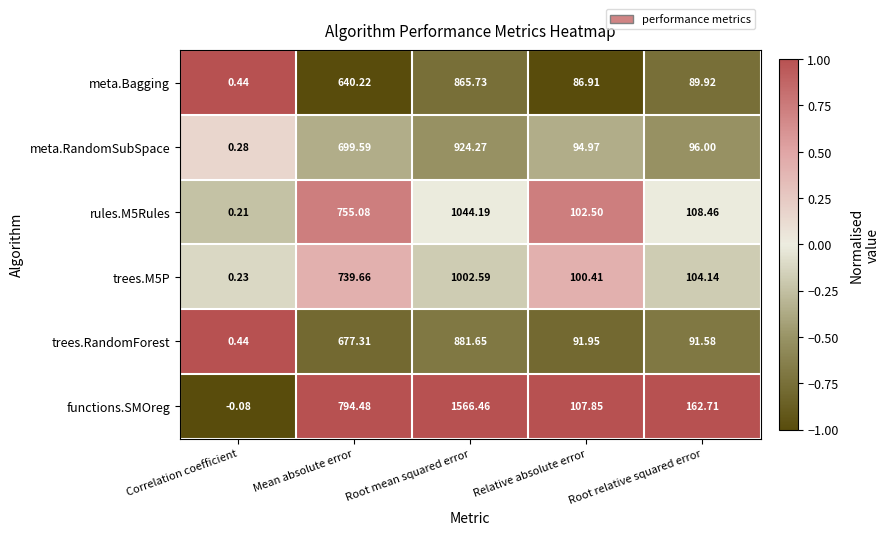

Which series has the widest spread of values?

functions.SMOreg